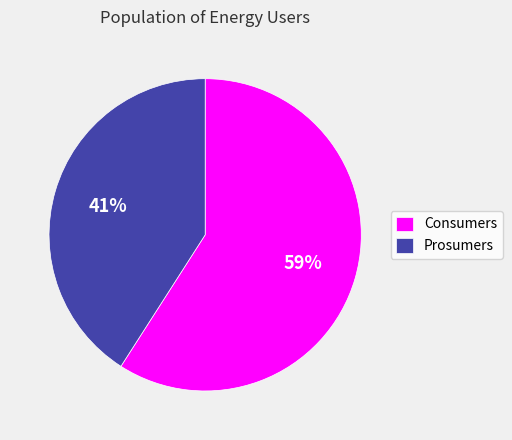

Rank the categories by value from lowest to highest.

Prosumers, Consumers